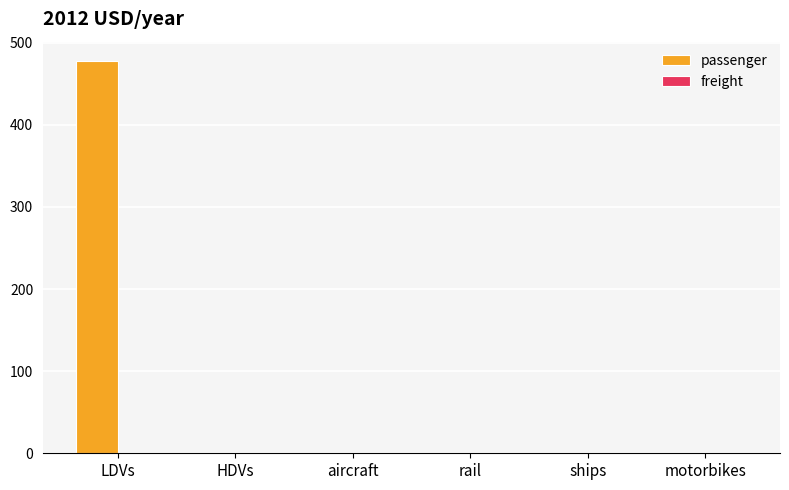

What is the sum of all values?

477.3